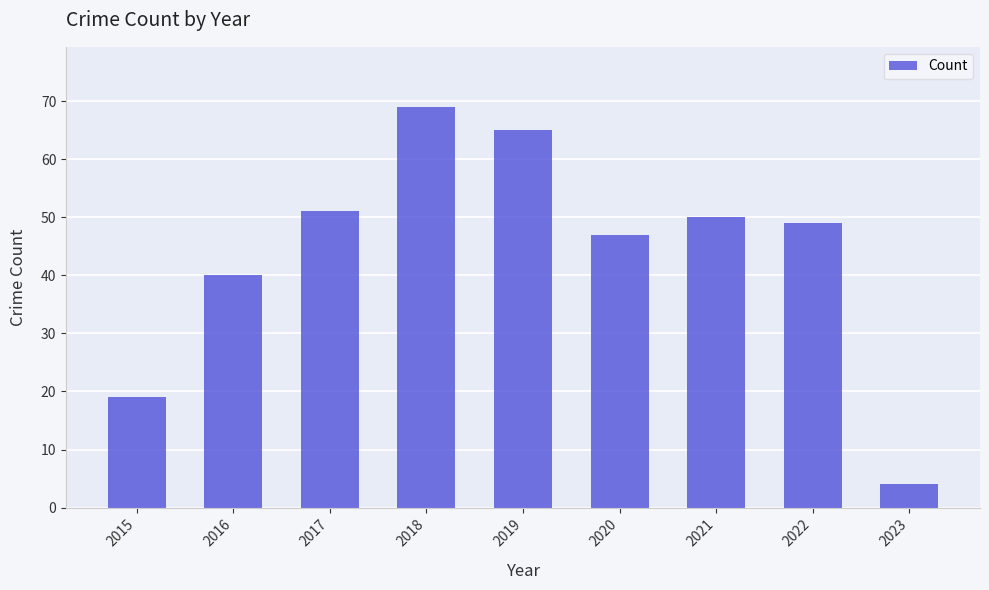

What is the average value?

44